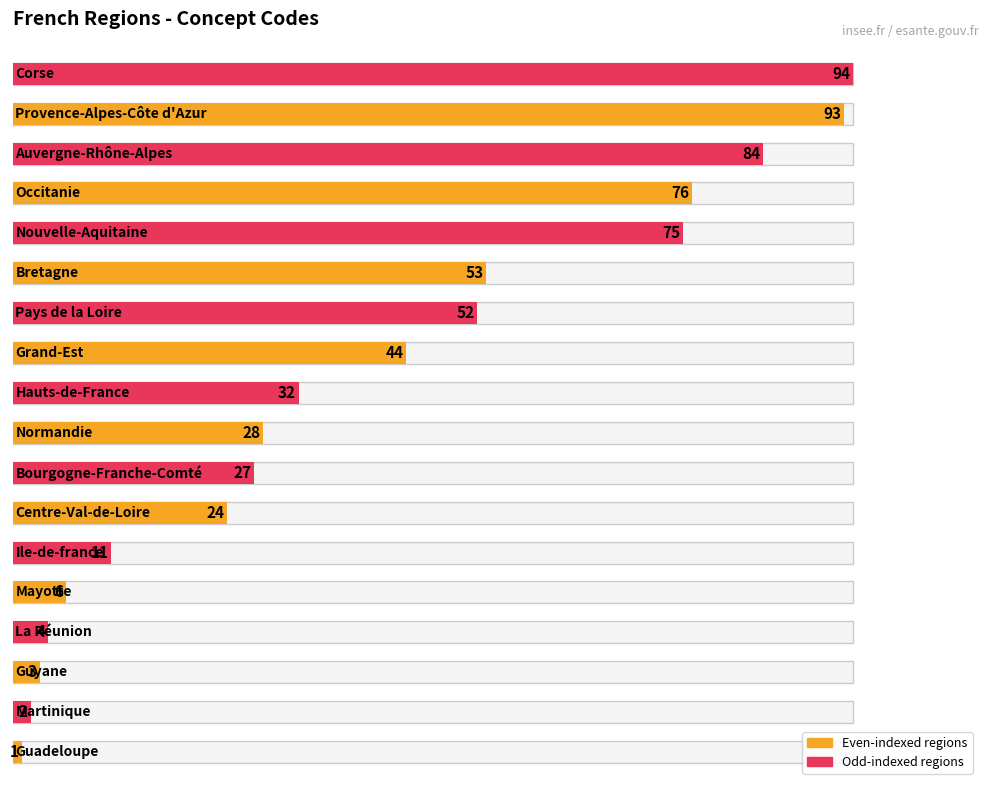

What is the approximate value at Mayotte?

6